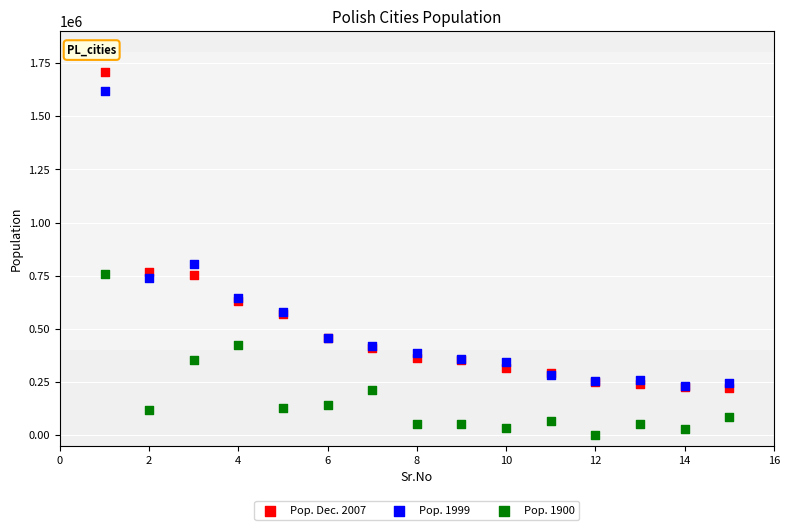

Which series has the widest spread of Y values?

Pop. Dec. 2007